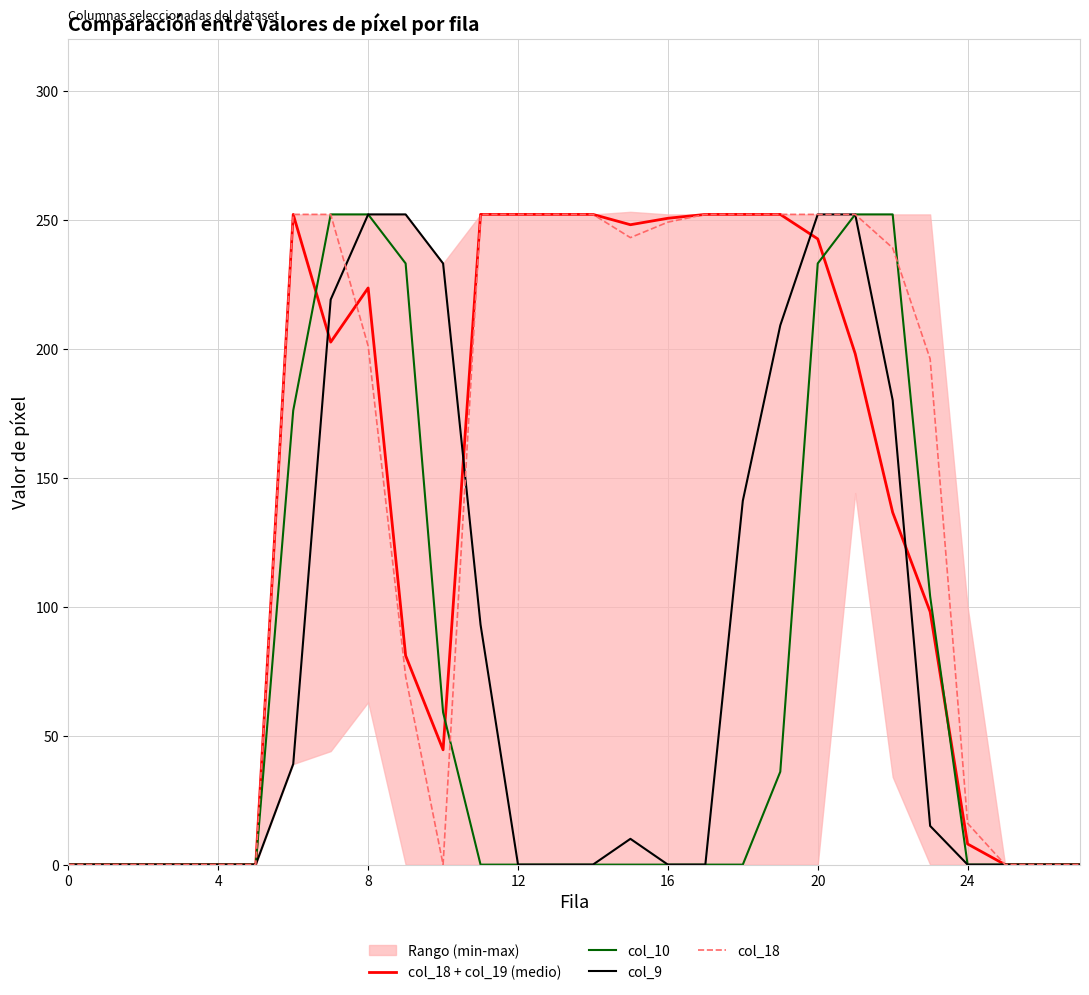

Which has a higher value, 23 or 11?

11